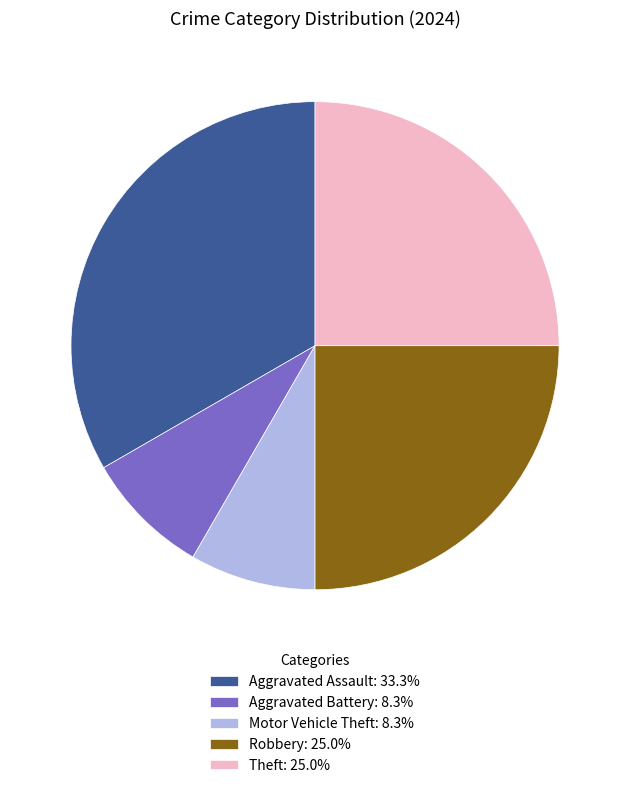

Is Theft the majority of the pie?

No